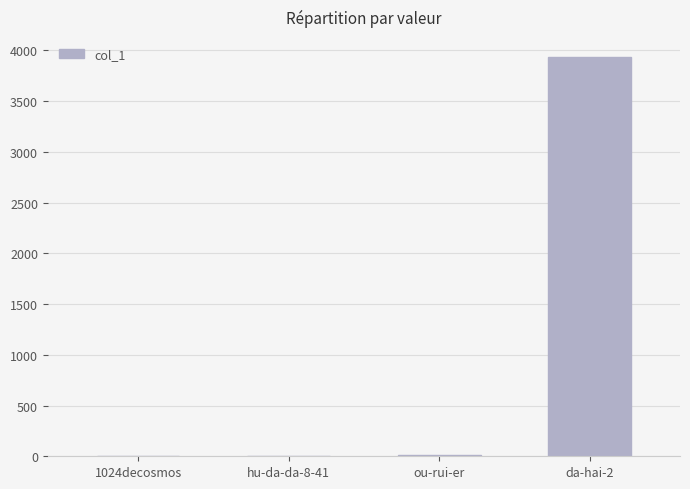

Where is the data nearest to the value 1968?

ou-rui-er